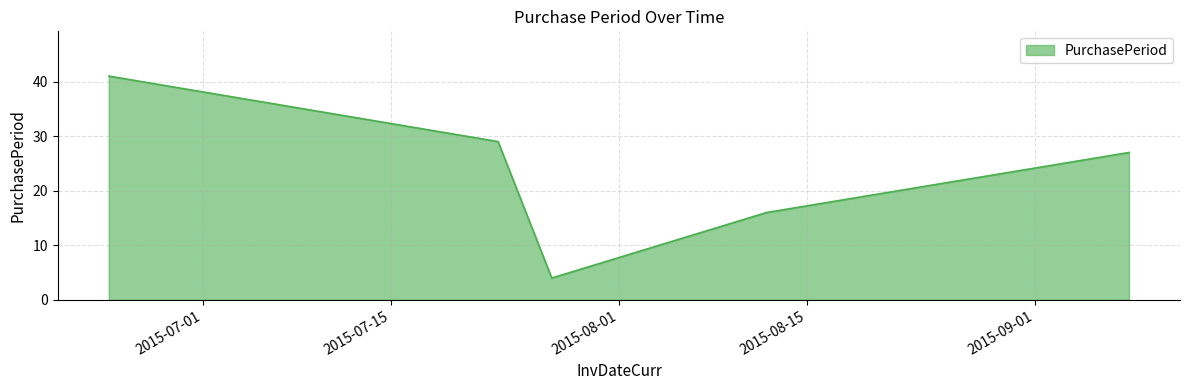

What is the minimum value shown in the chart?

4